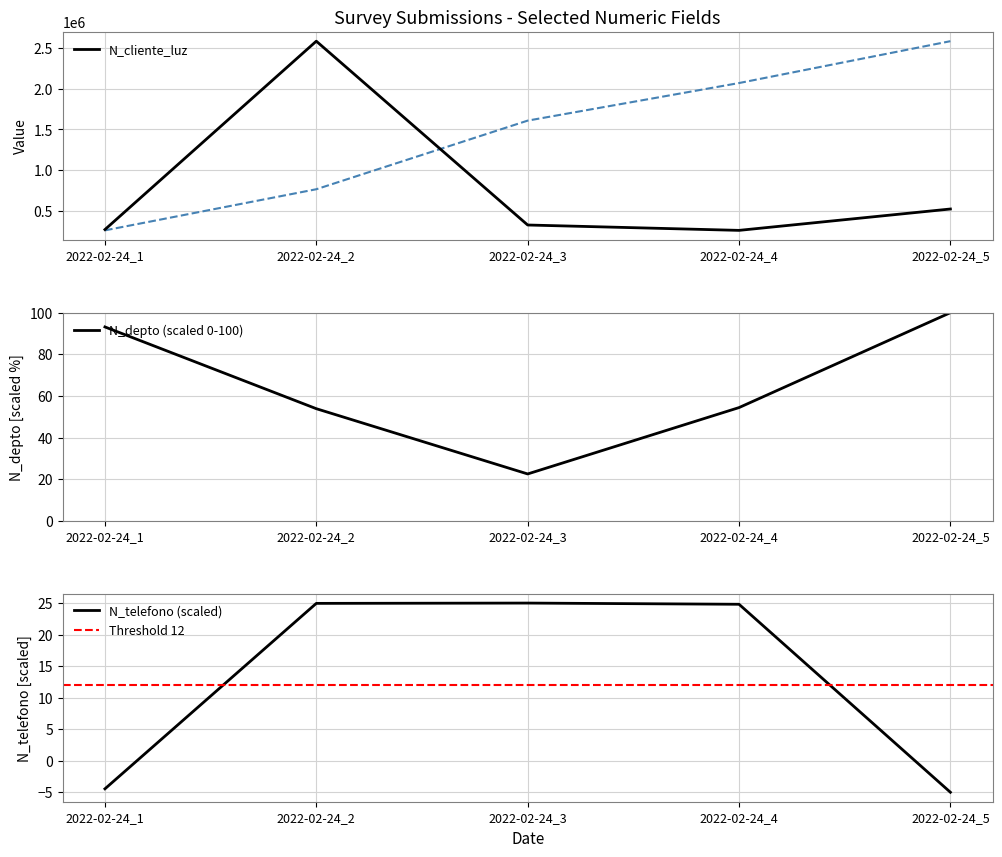

Which has a higher value, 2022-02-24_2 or 2022-02-24_1?

2022-02-24_2